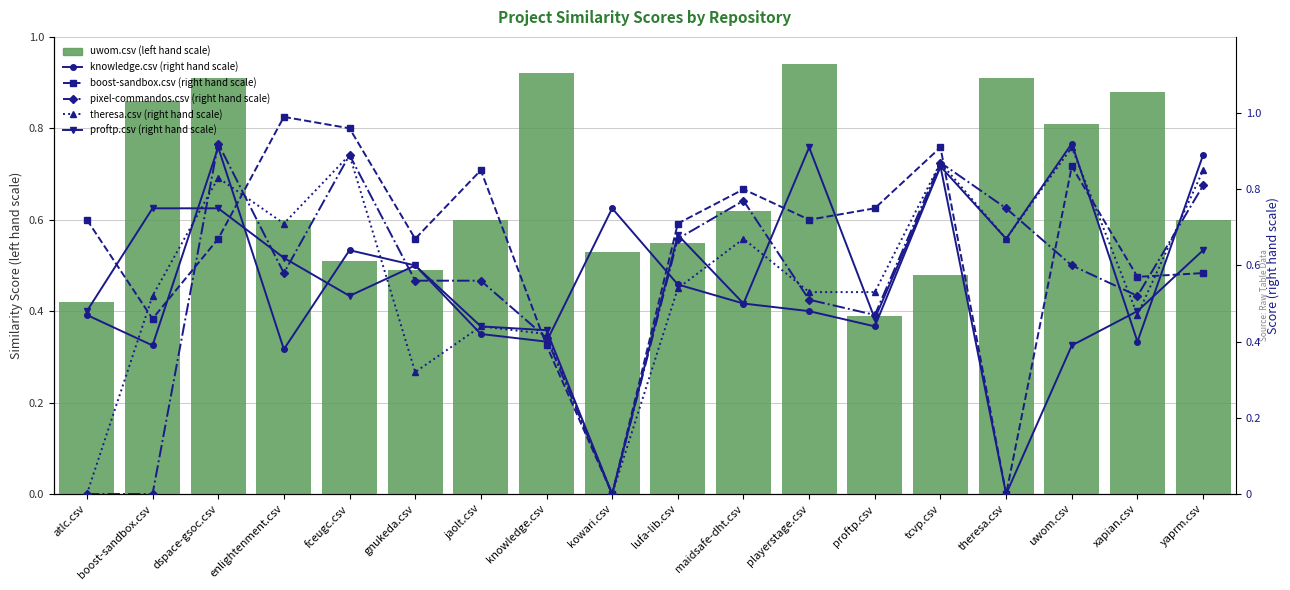

Is it true that uwom.csv (left hand scale) equals 0.8 at uwom.csv?

True